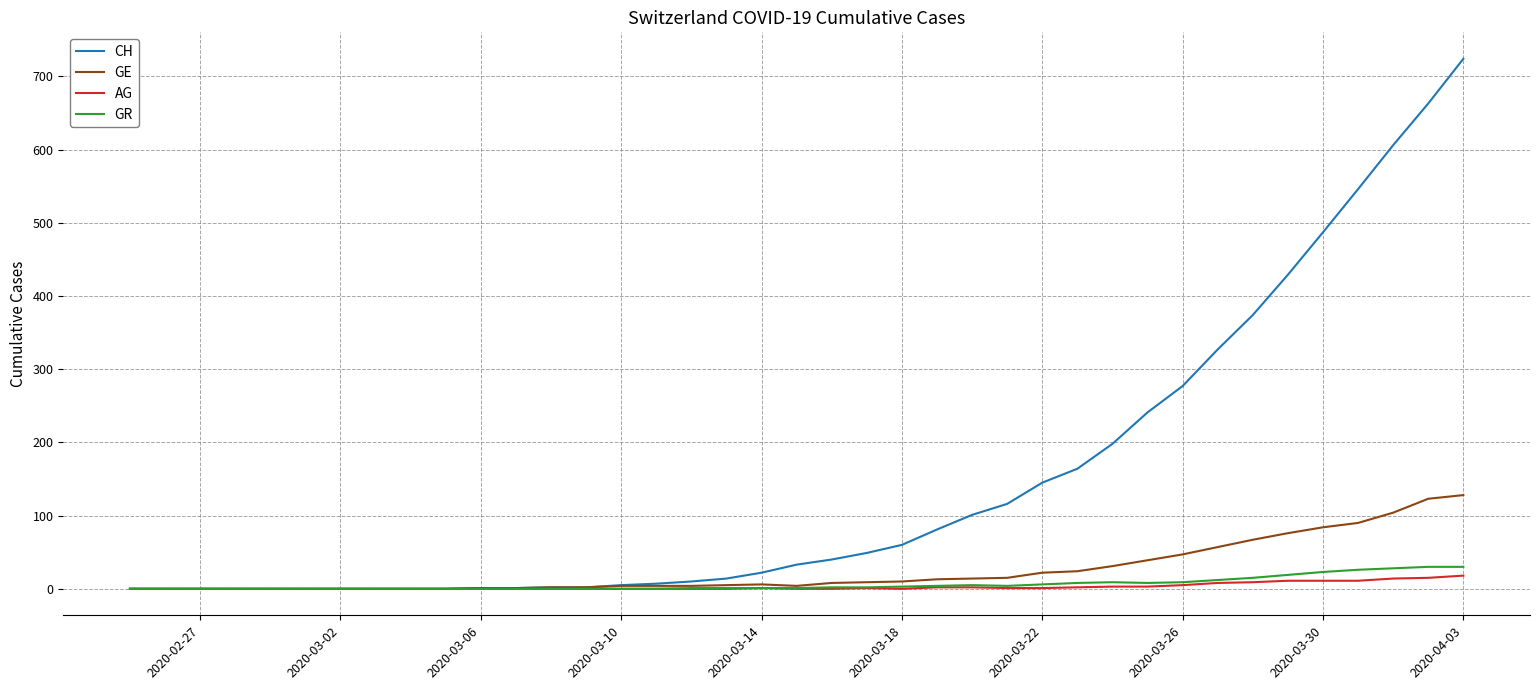

Which series has the widest spread of values?

CH